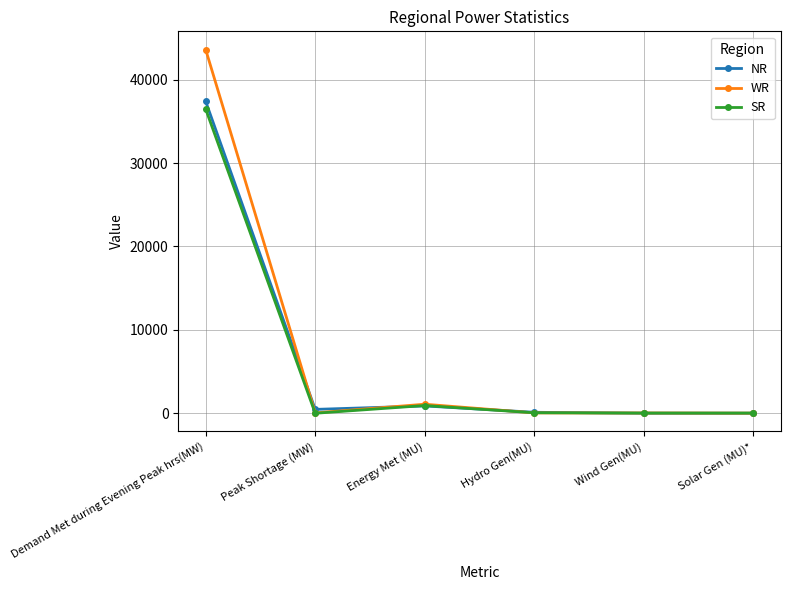

The SR series shows 0.0 at Peak Shortage (MW). True or false?

True